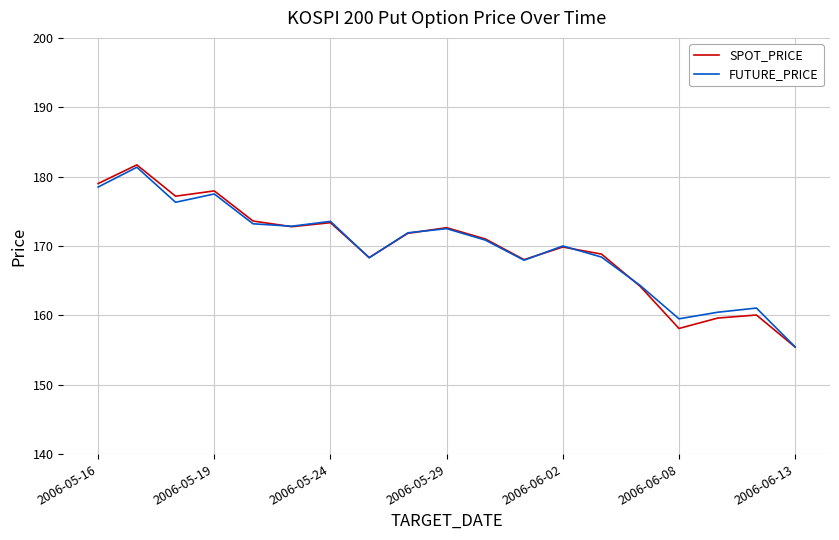

What is the highest value of the SPOT_PRICE series?

181.7